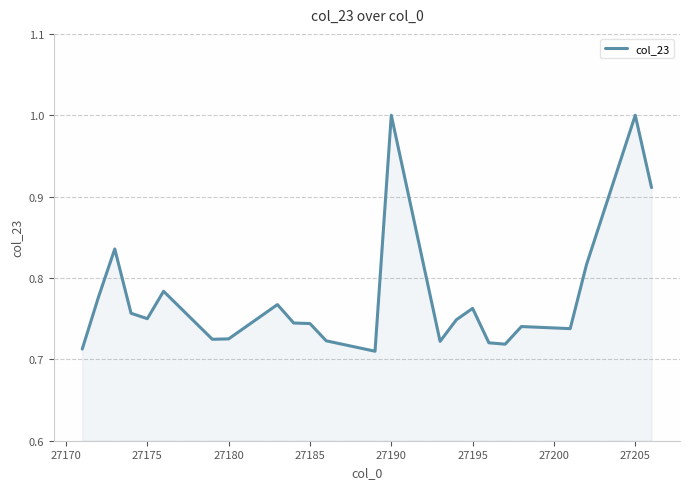

Count the values in the range 0 to 1.

24